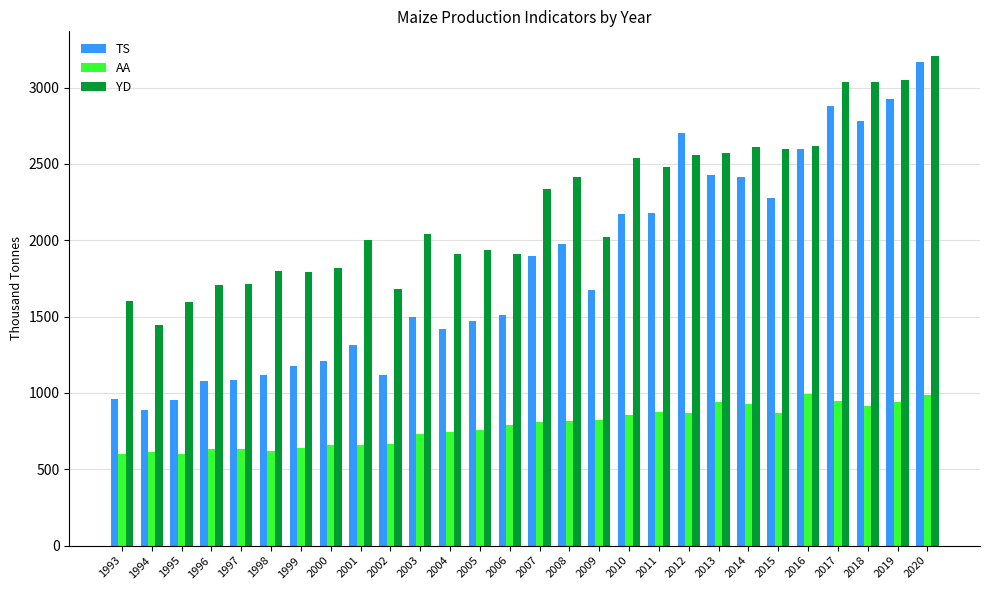

List the series in order of their peak value, highest first.

YD, TS, AA